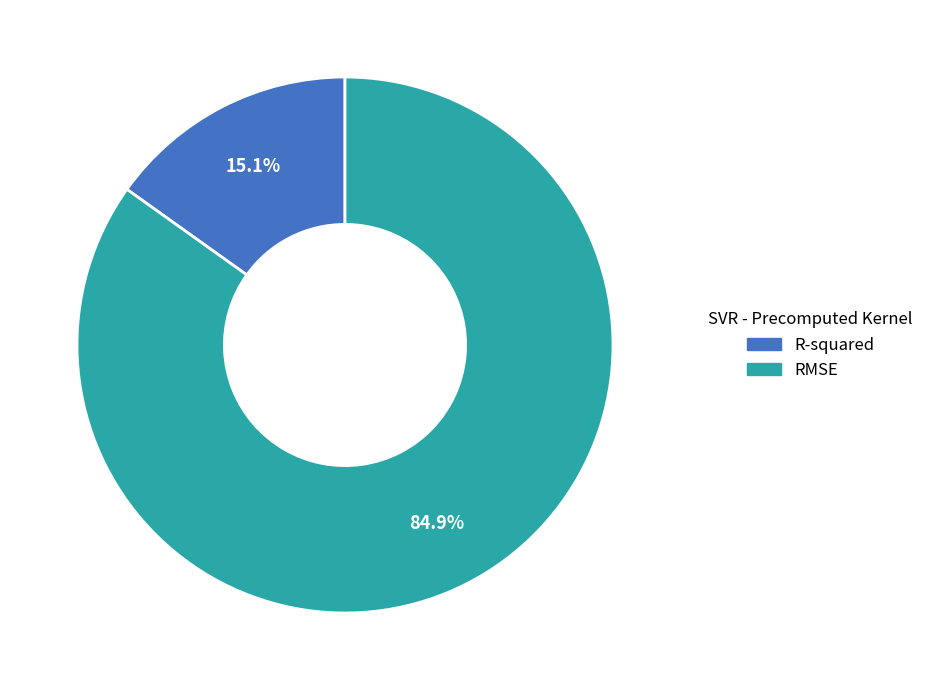

Which slice represents more than half of the pie?

RMSE